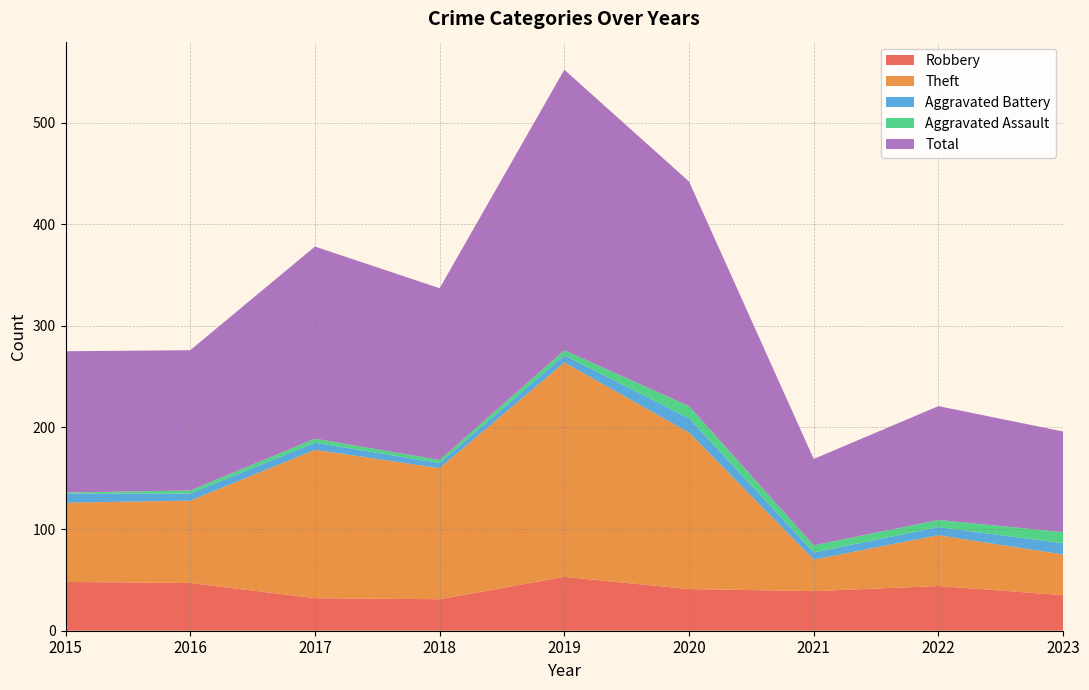

Reading left to right, transcribe all the data shown in this chart.

Robbery: 48	47	32	31	53	41	39	44	35
Theft: 78	81	146	129	211	154	31	50	40
Aggravated Battery: 9	7	7	5	7	14	7	8	11
Aggravated Assault: 1	3	4	3	5	12	7	7	11
Total: 139	138	189	169	276	221	85	112	99